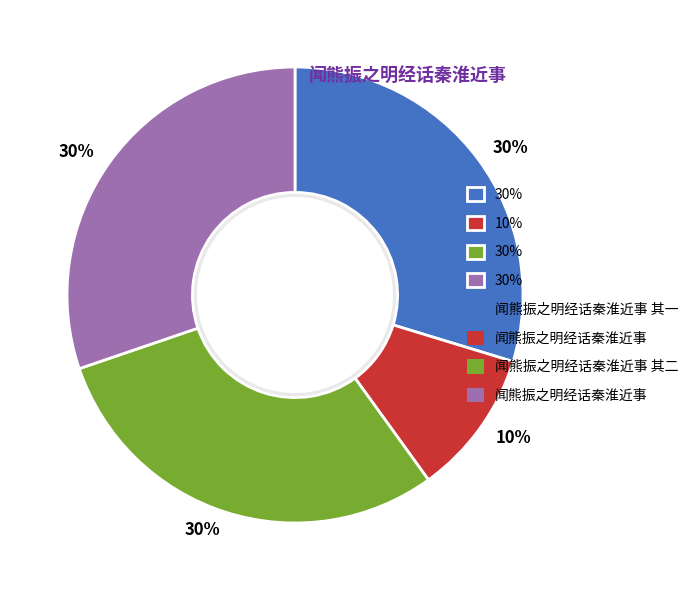

Which category has the smallest portion of the pie?

闻熊振之明经话秦淮近事